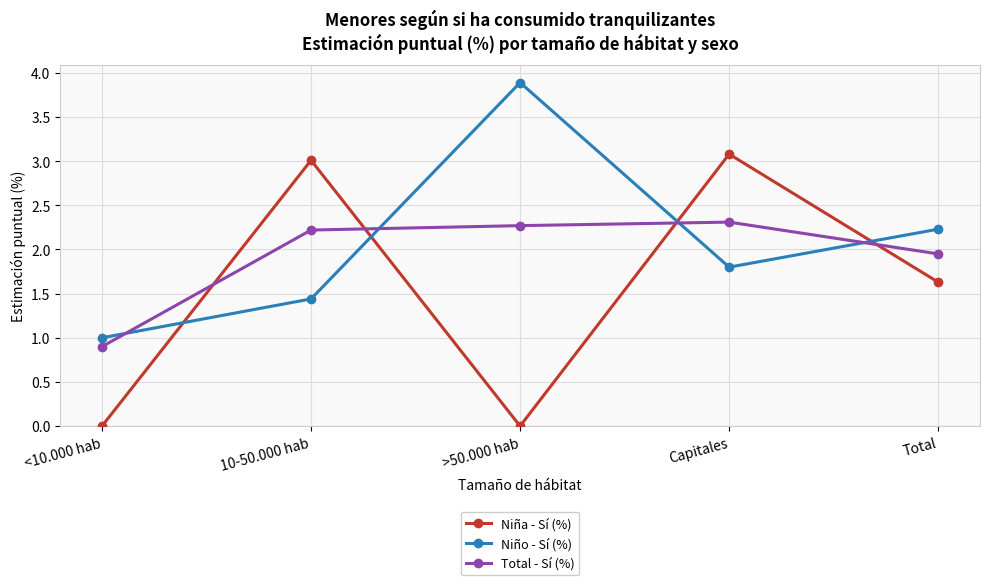

What is the total value across all series at Capitales?

7.2